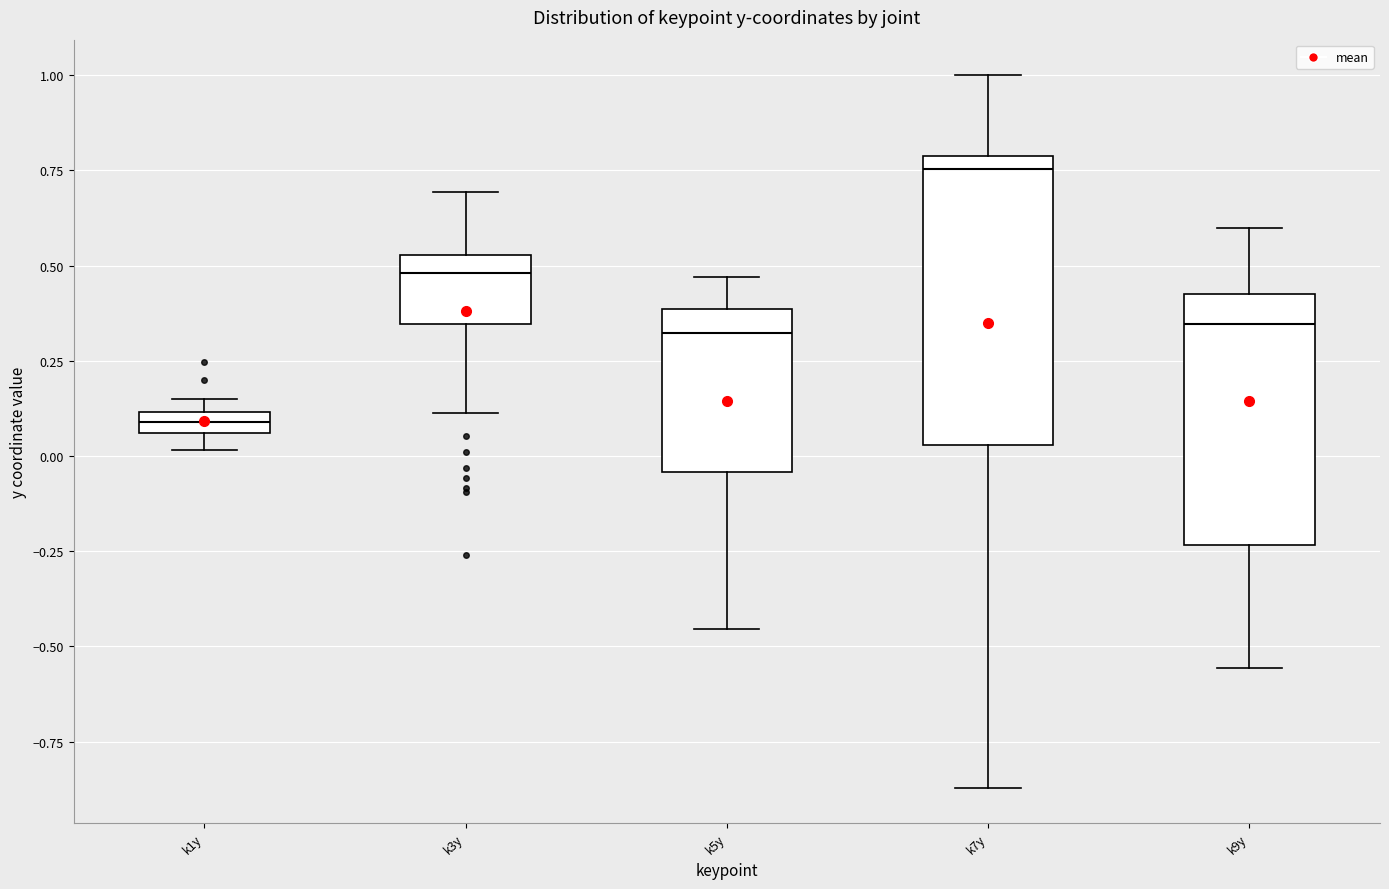

Which box is the tallest, from its lower edge to its upper edge?

k7y